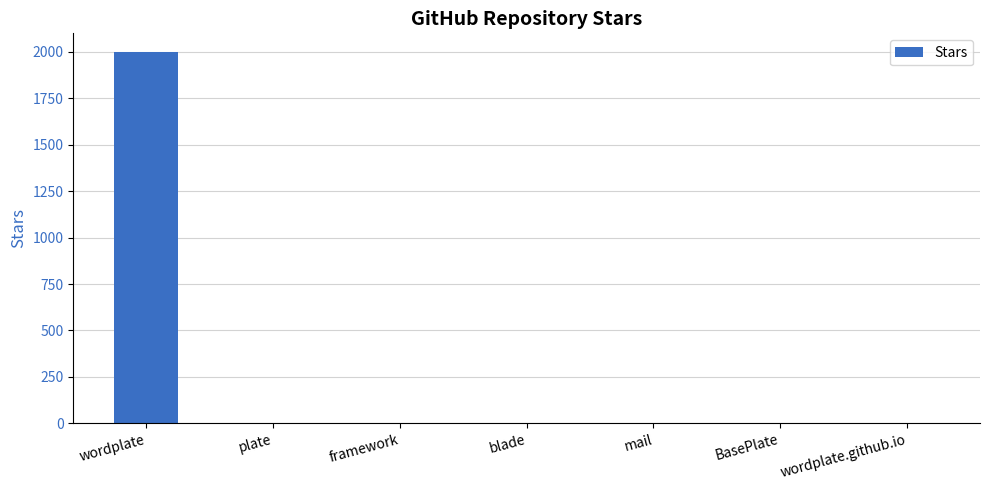

What is the greatest value displayed?

2000